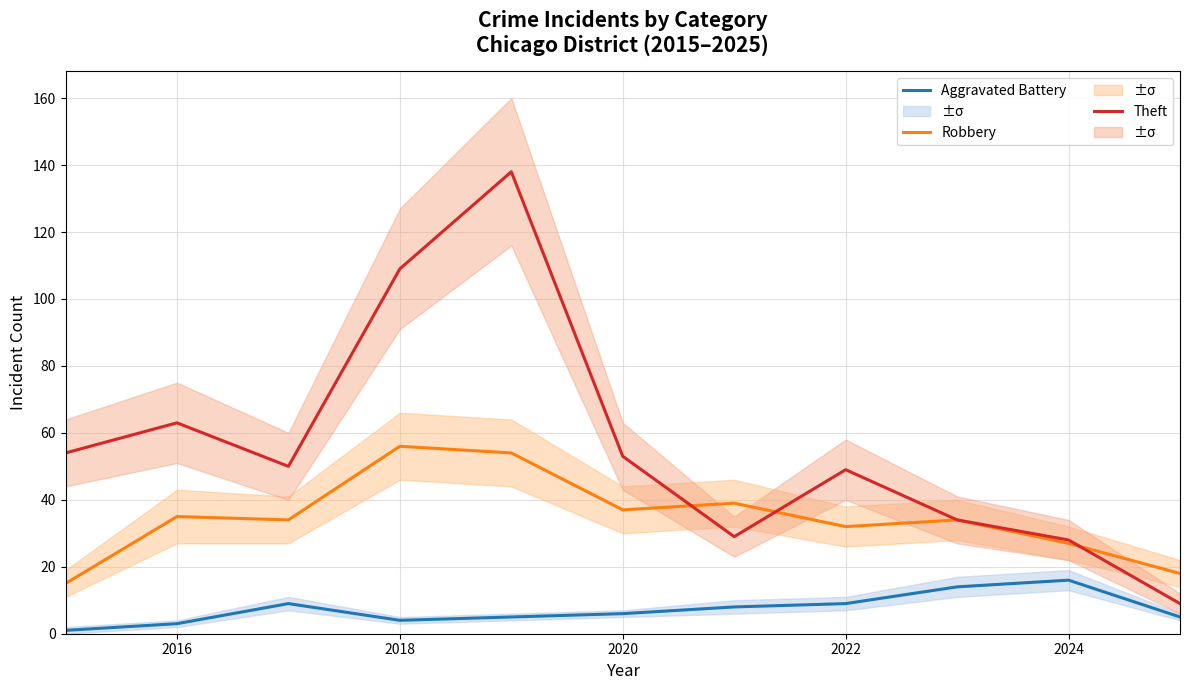

The value of Theft at 2024 is 28. True or false?

True